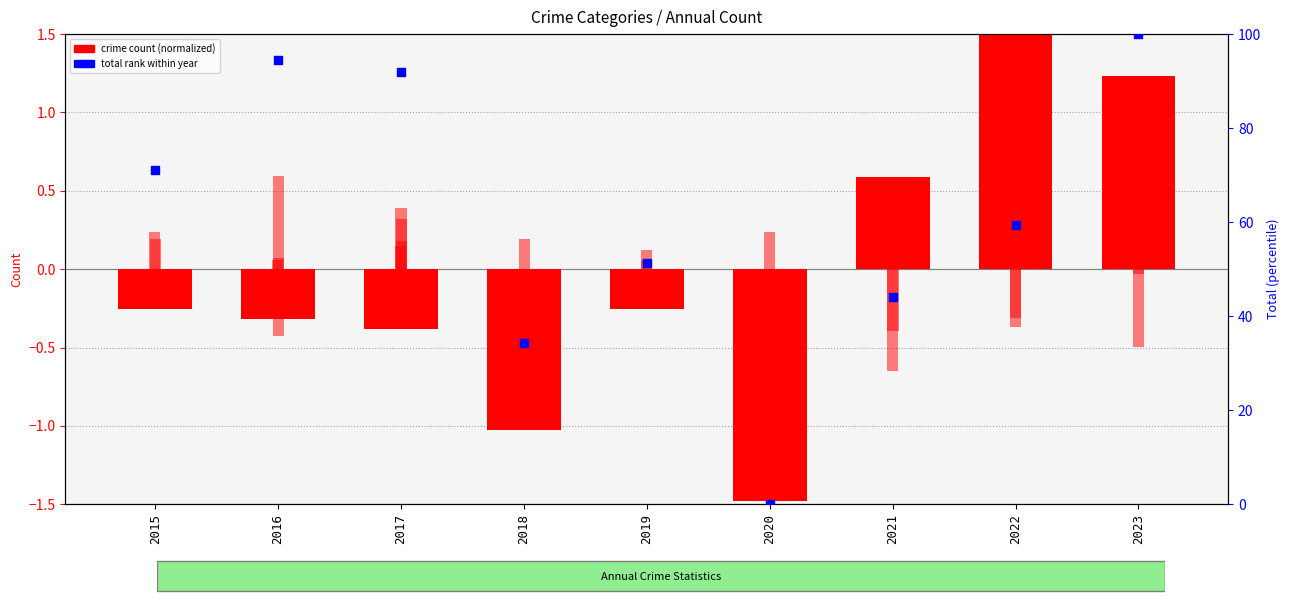

At which category is the sum across all series the highest?

2023